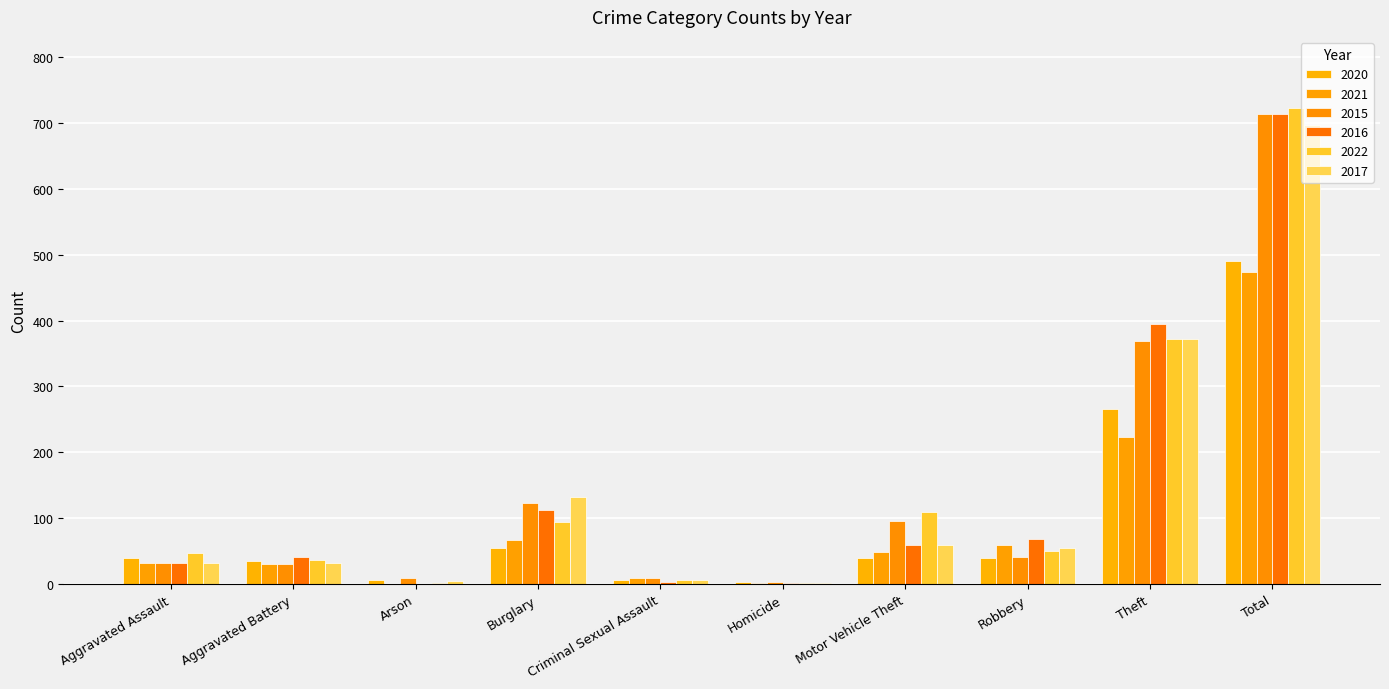

Which series changed the most between Criminal Sexual Assault and Total?

2022